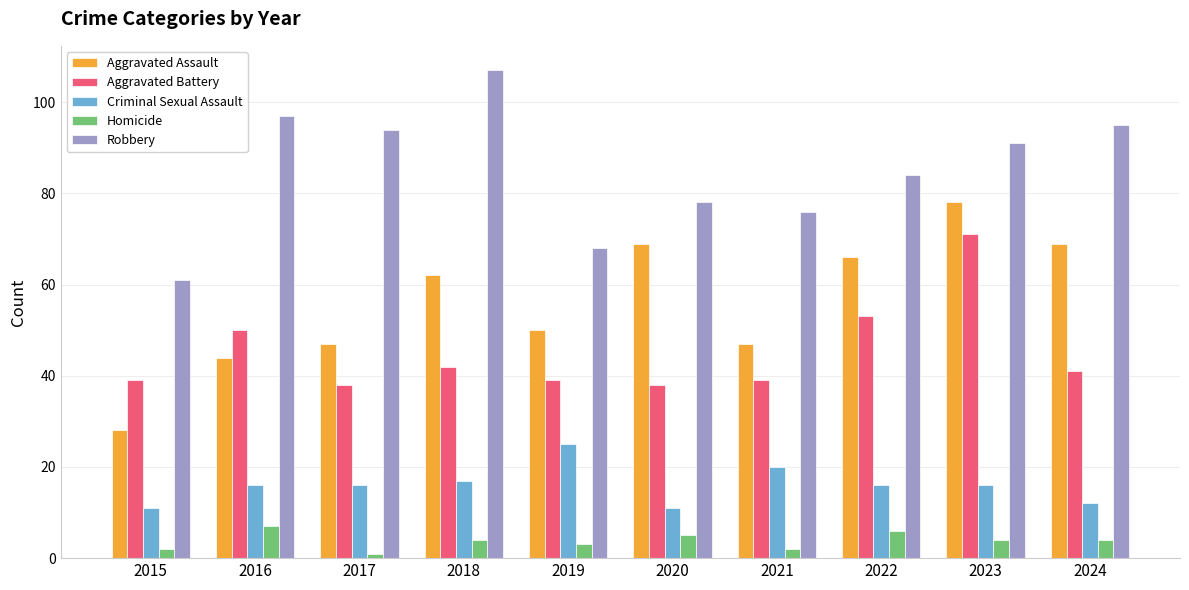

Rank the series at 2024 from highest to lowest value.

Robbery, Aggravated Assault, Aggravated Battery, Criminal Sexual Assault, Homicide